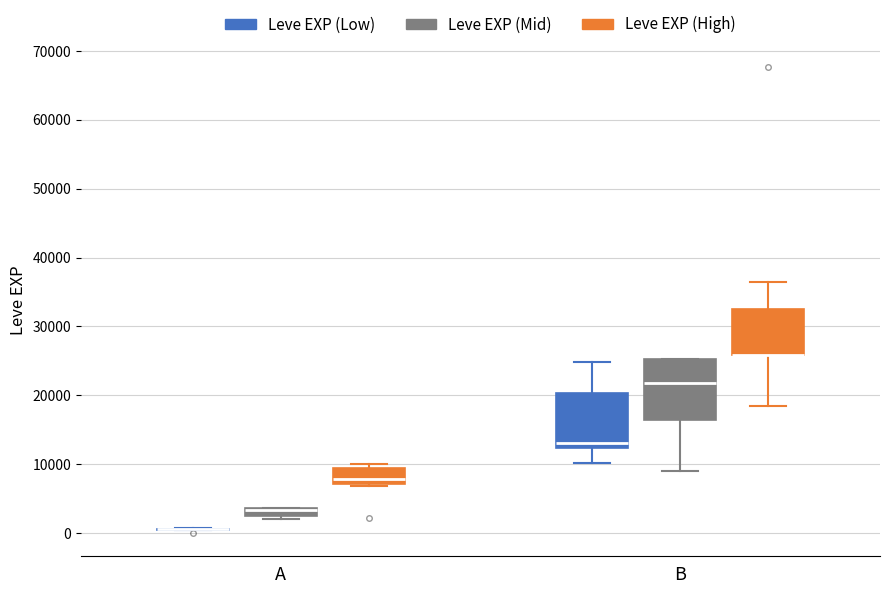

Where is the upper edge of the box for B (Leve EXP (Mid)) on the y-axis? The values are not printed on the chart, so give them approximately, as read against the axis.

25000